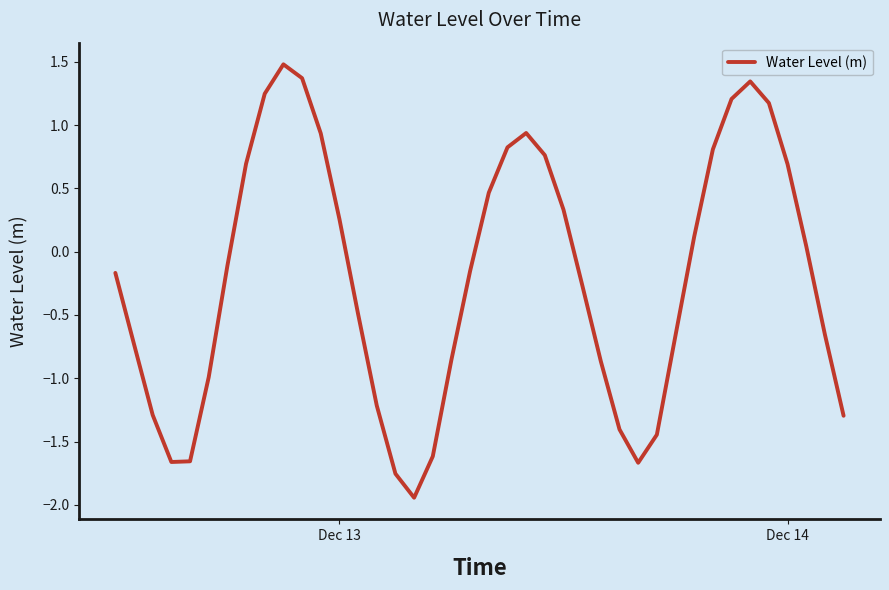

What is the maximum value shown in the chart?

1.5